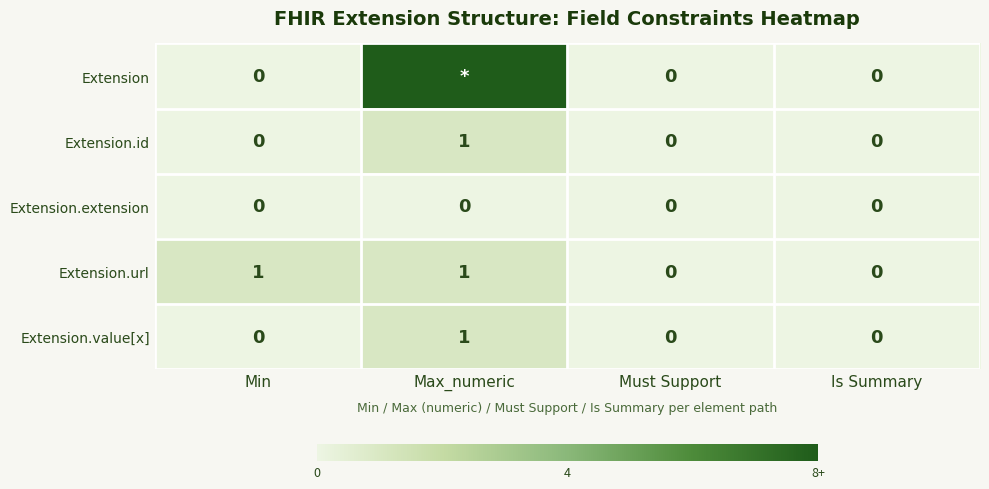

Is the value of Extension.value[x] at Min greater than the value of Extension.url at Min?

No